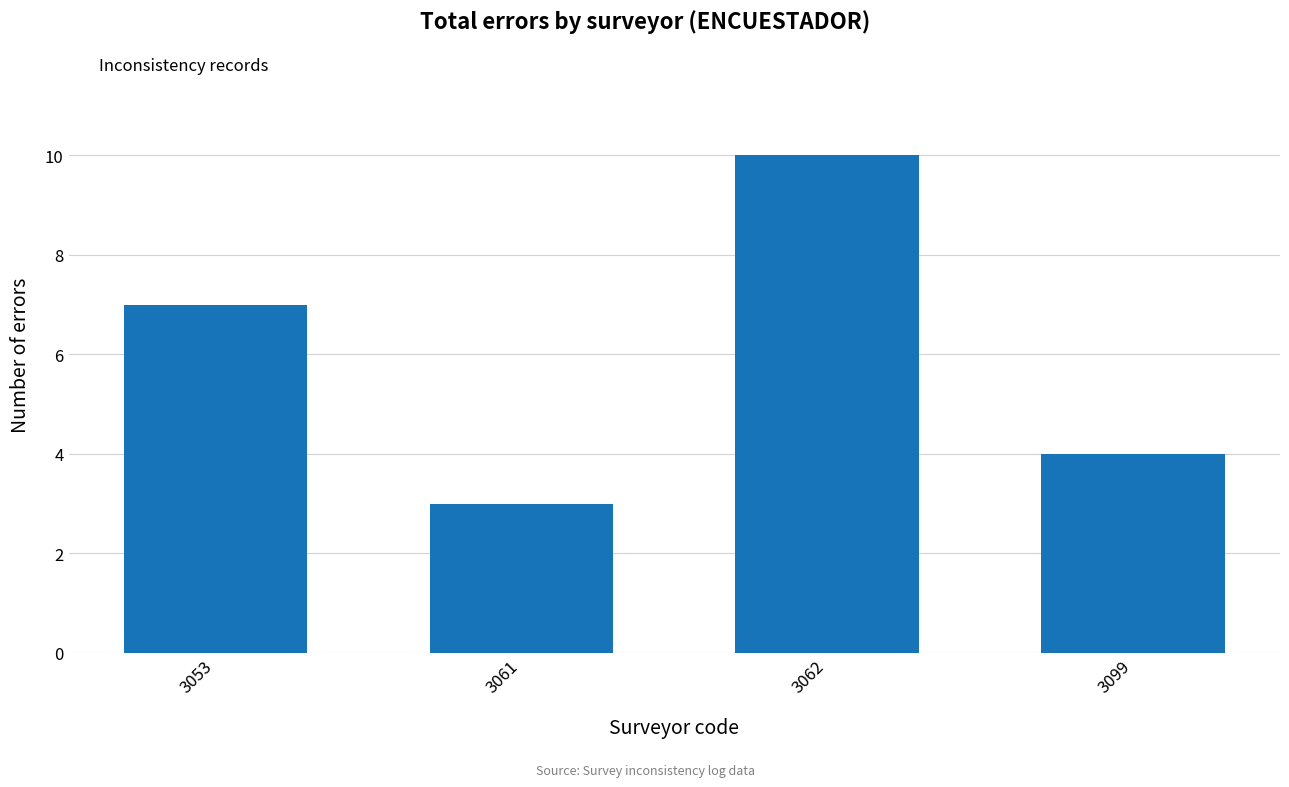

Which label corresponds to the smallest value in the chart?

3061